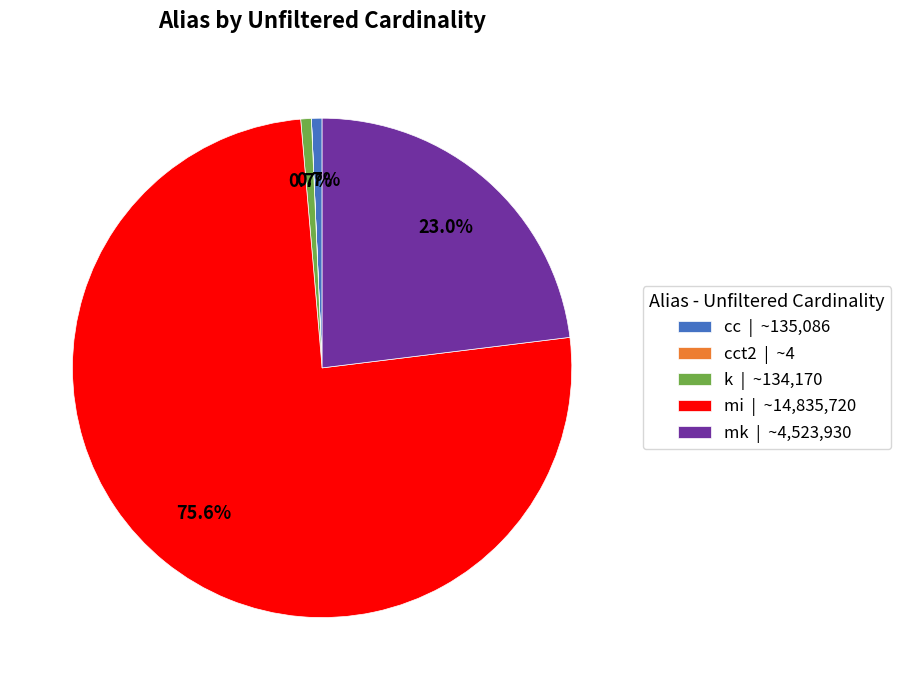

Do cc | ~135,086 and k | ~134,170 together represent more than half of the pie?

No